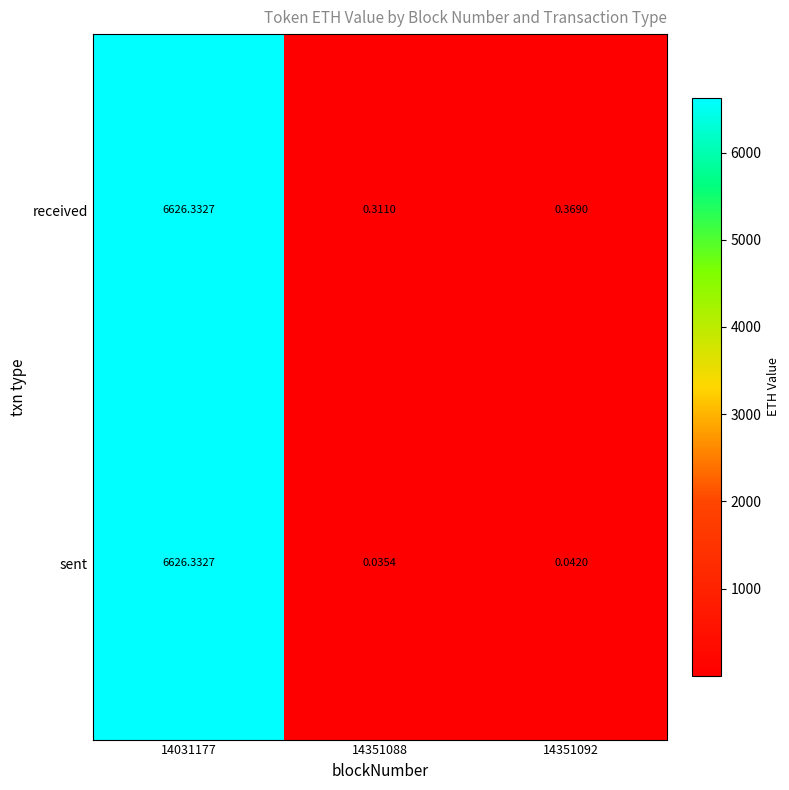

Is the value of sent at 14351092 greater than the value of received at 14351088?

No